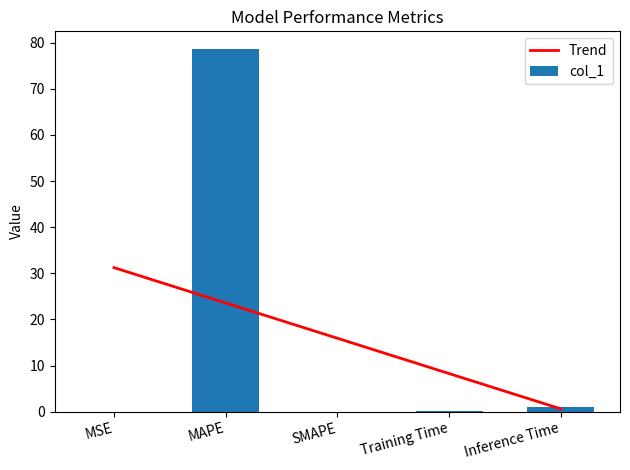

Between MSE and SMAPE, which is larger?

MSE